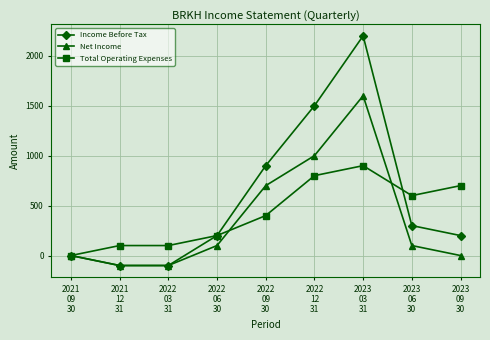

Reading right to left, transcribe all the data shown in this chart.

Income Before Tax: 200	300	2200	1500	900	200	-100	-100	0
Net Income: 0	100	1600	1000	700	100	-100	-100	0
Total Operating Expenses: 700	600	900	800	400	200	100	100	0